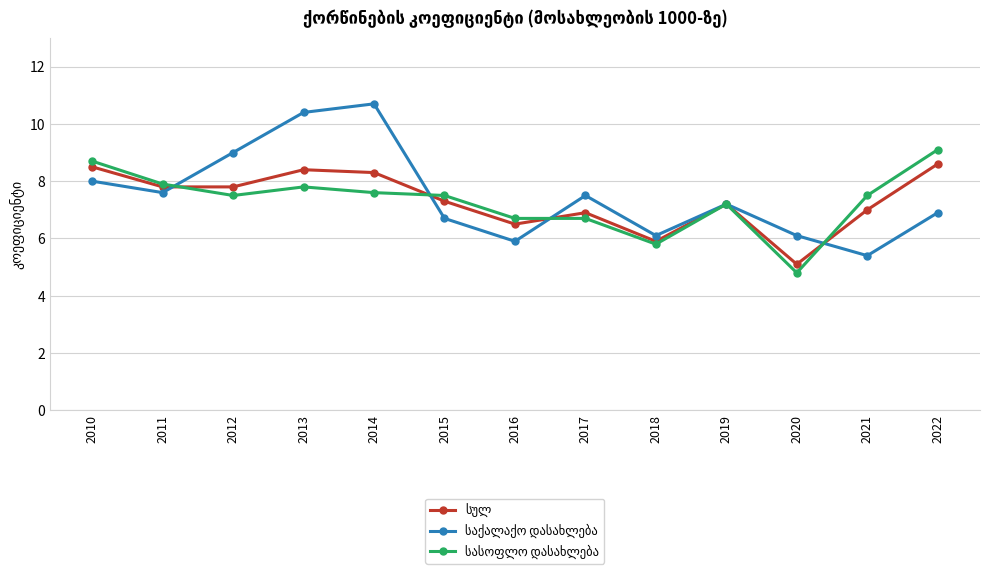

What is the total value across all series at 2015?

21.5